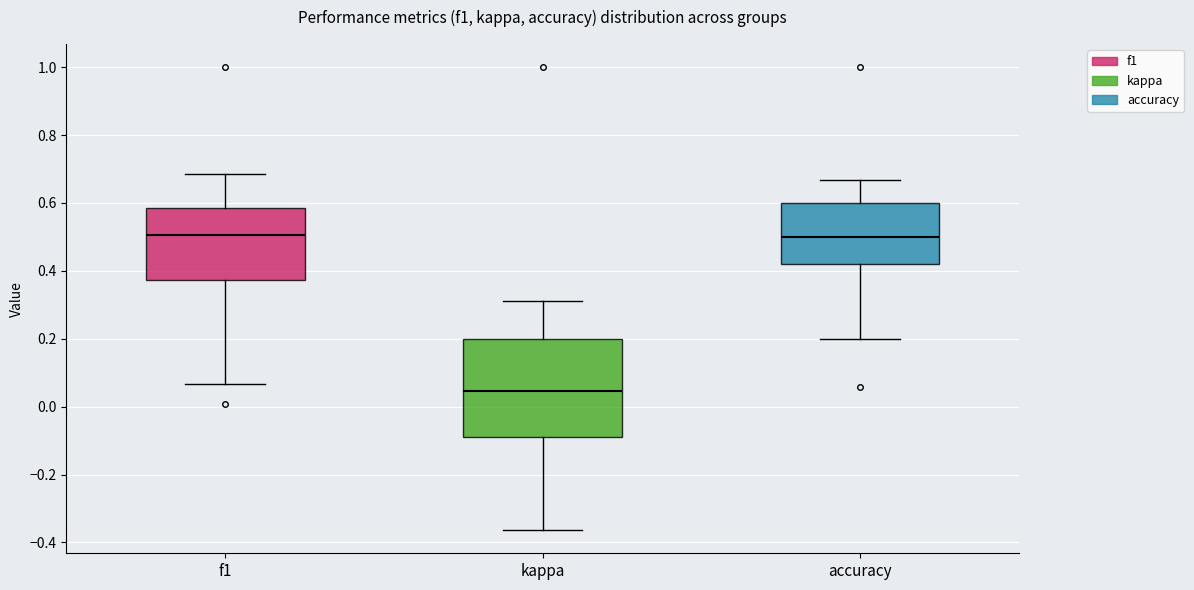

Reading left to right, transcribe this box plot: for each box, give where its median line is, the range the box spans, and where its two whiskers end, as read against the y-axis. The values are not printed on the chart, so give them approximately, as read against the axis.

f1: median 0.50, box 0.38 to 0.58, whiskers 0.06 to 0.68
kappa: median 0.04, box -0.10 to 0.20, whiskers -0.36 to 0.32
accuracy: median 0.50, box 0.42 to 0.60, whiskers 0.20 to 0.66